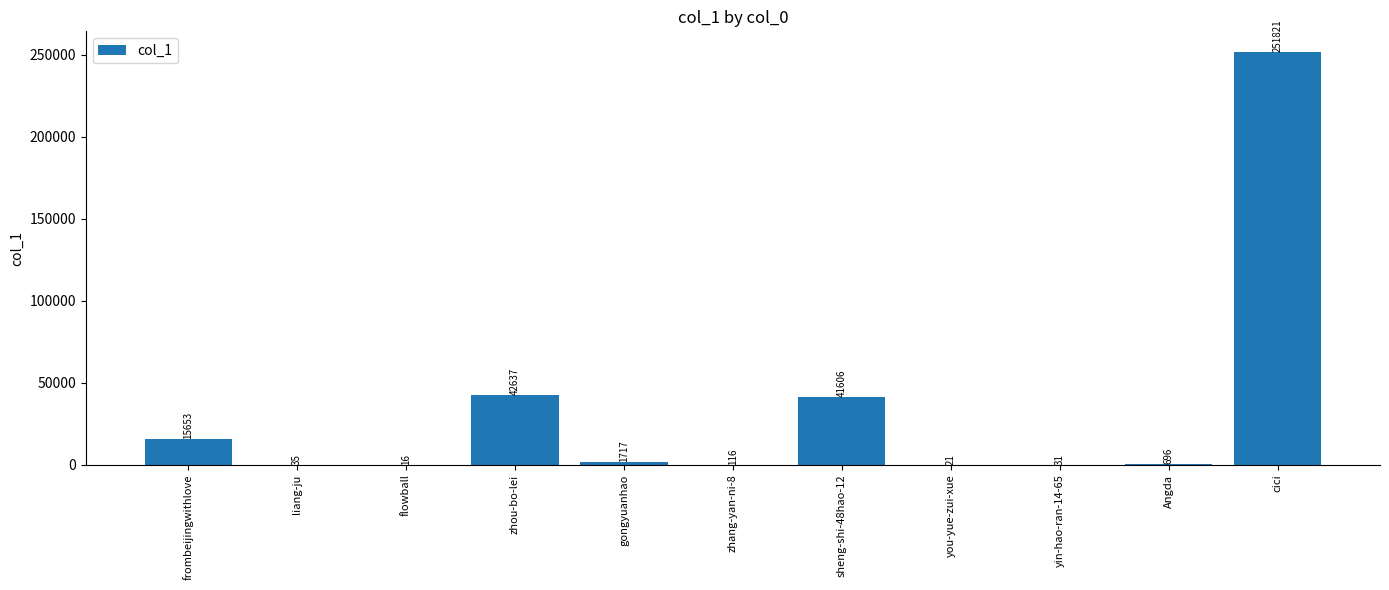

How many series are shown in this chart?

1